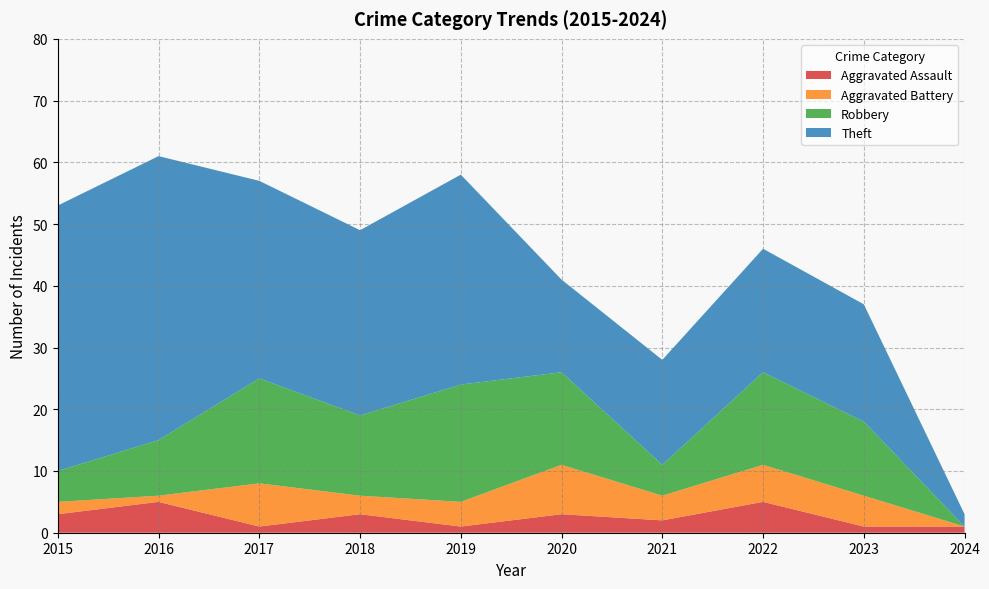

Reading left to right, transcribe all the data shown in this chart.

Aggravated Assault: 2015=3	2016=5	2017=1	2018=3	2019=1	2020=3	2021=2	2022=5	2023=1	2024=1
Aggravated Battery: 2015=2	2016=1	2017=7	2018=3	2019=4	2020=8	2021=4	2022=6	2023=5	2024=0
Robbery: 2015=5	2016=9	2017=17	2018=13	2019=19	2020=15	2021=5	2022=15	2023=12	2024=0
Theft: 2015=43	2016=46	2017=32	2018=30	2019=34	2020=15	2021=17	2022=20	2023=19	2024=2